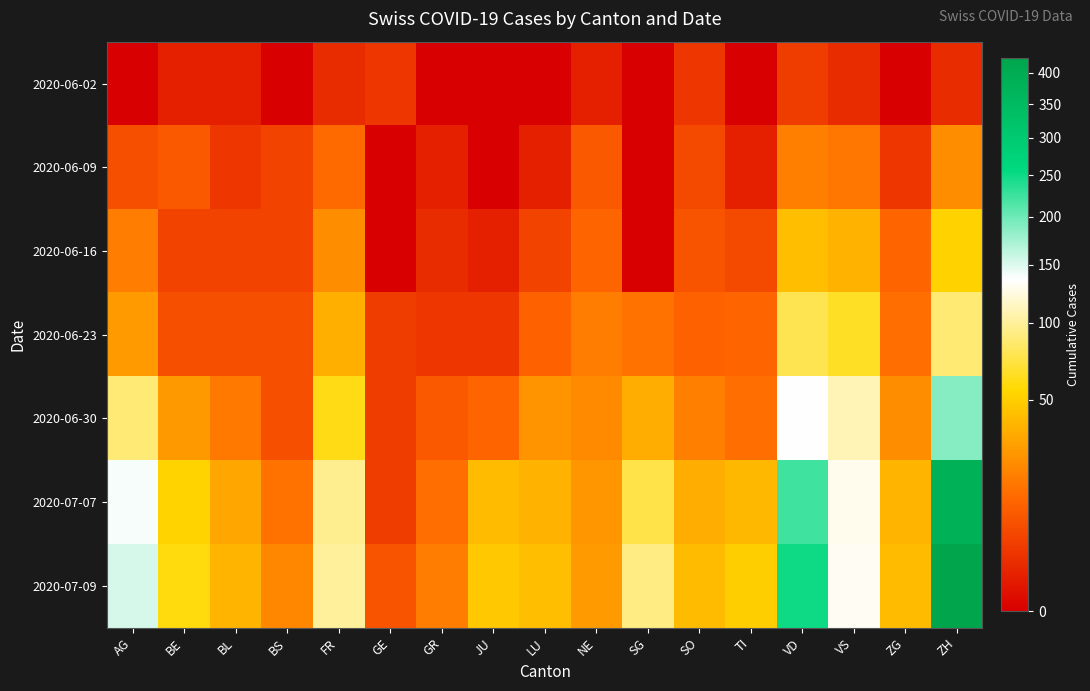

What is the total value across all series at AG?

434